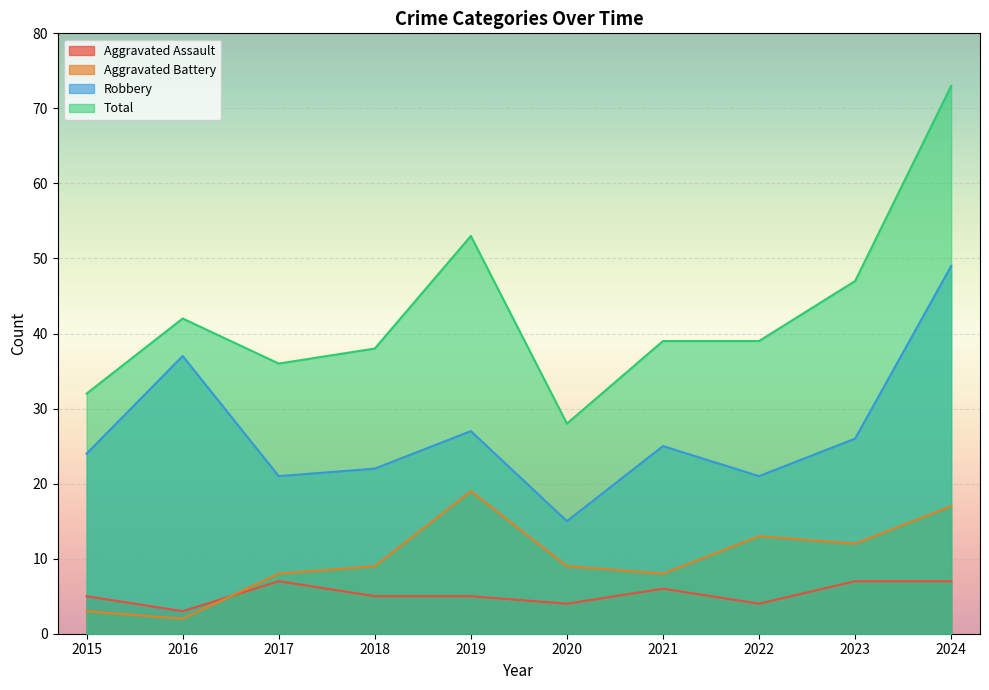

True or false: Robbery and Aggravated Battery intersect in this chart.

False